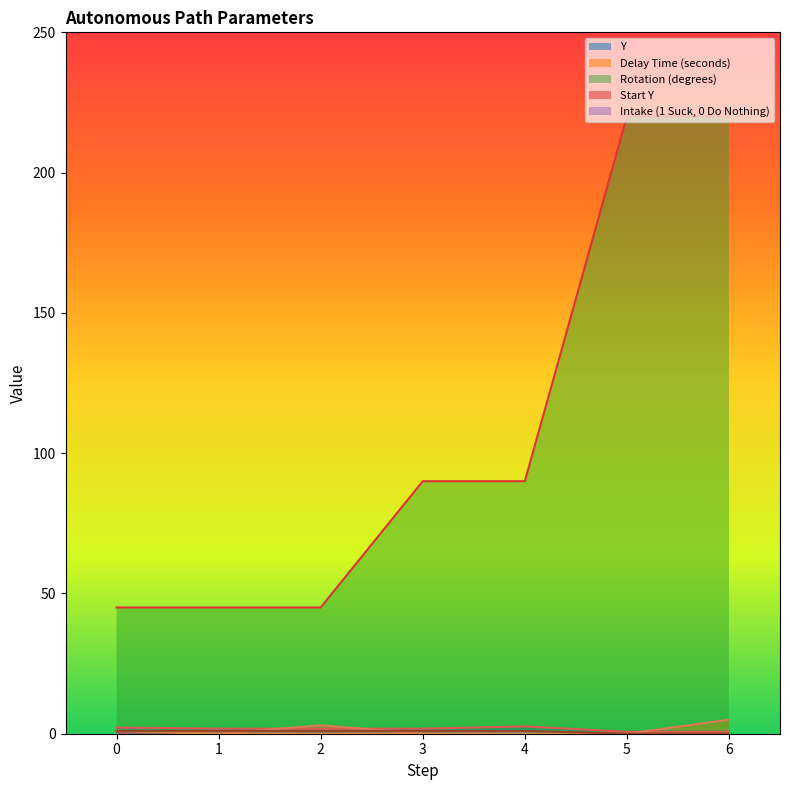

Between 3 and 6, which is larger?

3